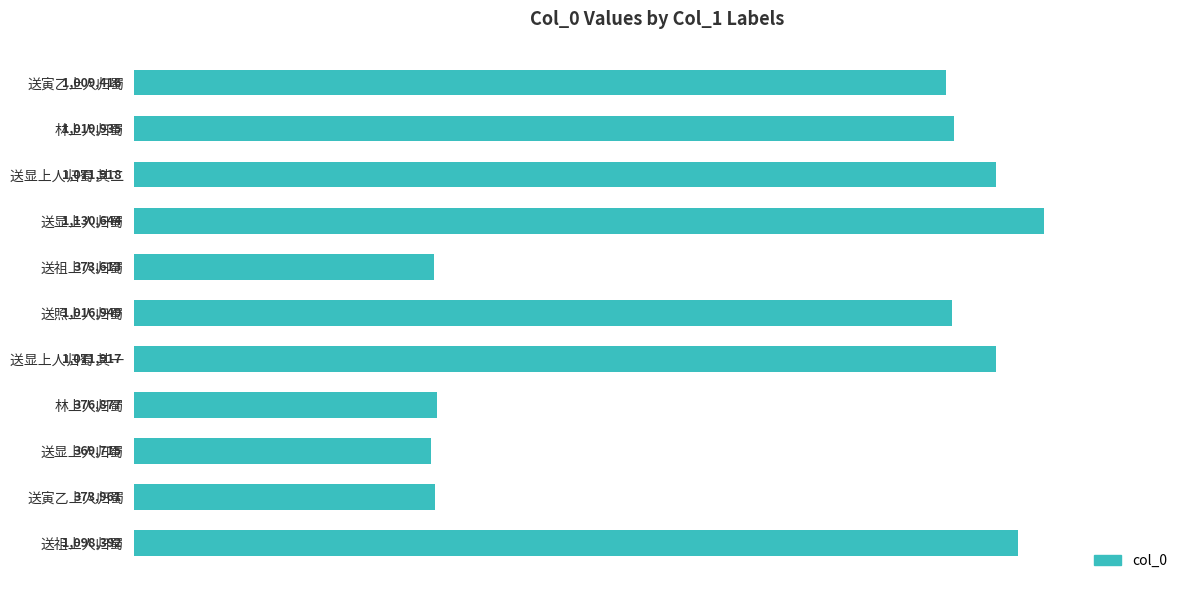

What is the difference between the maximum and minimum values?

760929